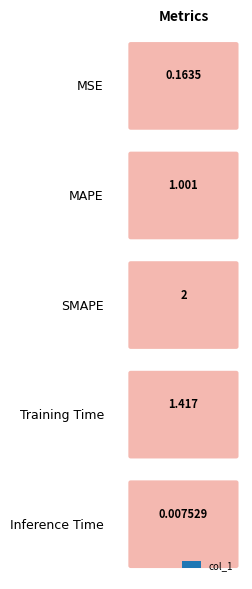

Reading left to right, list all the values displayed in this chart.

0.2	1.0	2.0	1.4	0.0